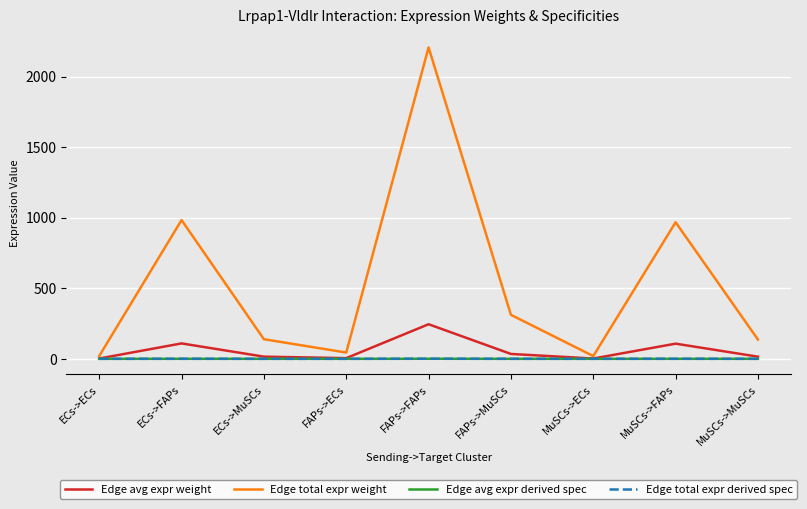

Reading right to left, list all the values displayed in this chart.

Edge avg expr weight: MuSCs->MuSCs=15.2	MuSCs->FAPs=107.6	MuSCs->ECs=2.2	FAPs->MuSCs=34.6	FAPs->FAPs=245.2	FAPs->ECs=5.0	ECs->MuSCs=15.4	ECs->FAPs=109.3	ECs->ECs=2.2
Edge total expr weight: MuSCs->MuSCs=136.7	MuSCs->FAPs=968.0	MuSCs->ECs=19.5	FAPs->MuSCs=311.7	FAPs->FAPs=2207.1	FAPs->ECs=44.6	ECs->MuSCs=138.9	ECs->FAPs=983.6	ECs->ECs=19.9
Edge avg expr derived spec: MuSCs->MuSCs=0.0	MuSCs->FAPs=0.2	MuSCs->ECs=0.0	FAPs->MuSCs=0.1	FAPs->FAPs=0.5	FAPs->ECs=0.0	ECs->MuSCs=0.0	ECs->FAPs=0.2	ECs->ECs=0.0
Edge total expr derived spec: MuSCs->MuSCs=0.0	MuSCs->FAPs=0.2	MuSCs->ECs=0.0	FAPs->MuSCs=0.1	FAPs->FAPs=0.5	FAPs->ECs=0.0	ECs->MuSCs=0.0	ECs->FAPs=0.2	ECs->ECs=0.0